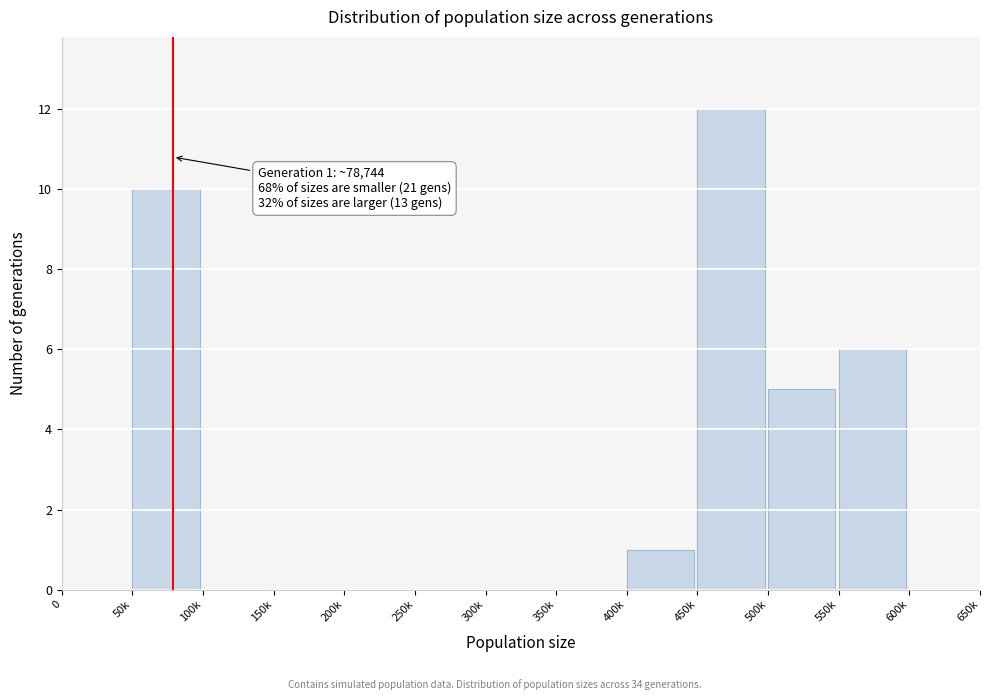

Reading left to right, extract all data points from this chart.

0=0	50k=10	100k=0	150k=0	200k=0	250k=0	300k=0	350k=0	400k=1	450k=12	500k=5	550k=6	600k=0